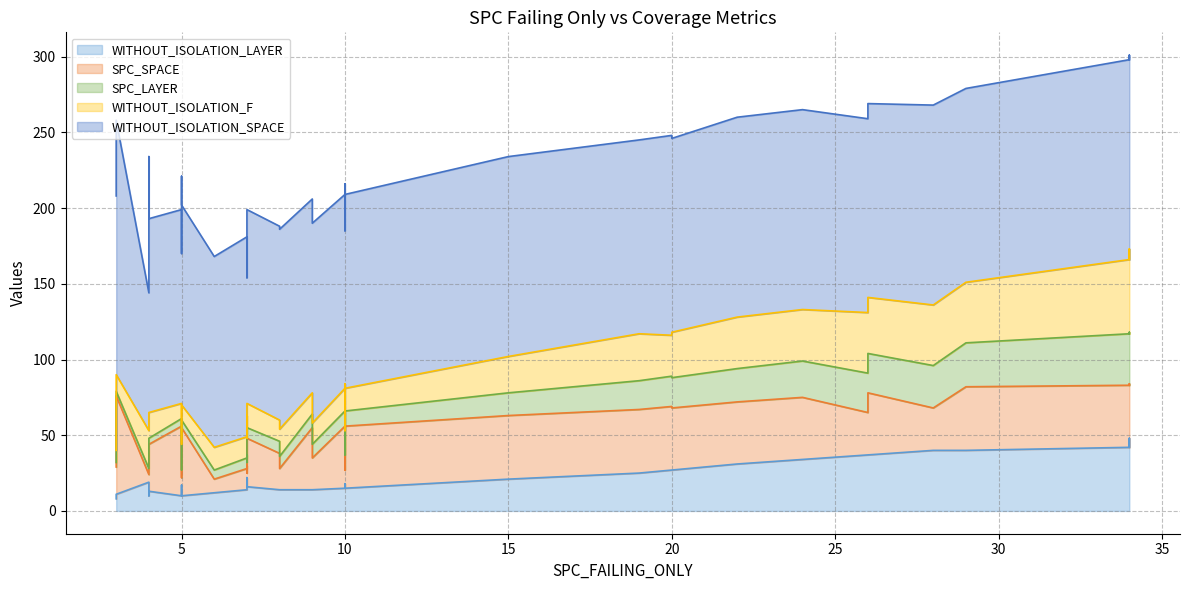

How many interior local peaks does the SPC_SPACE series have?

13